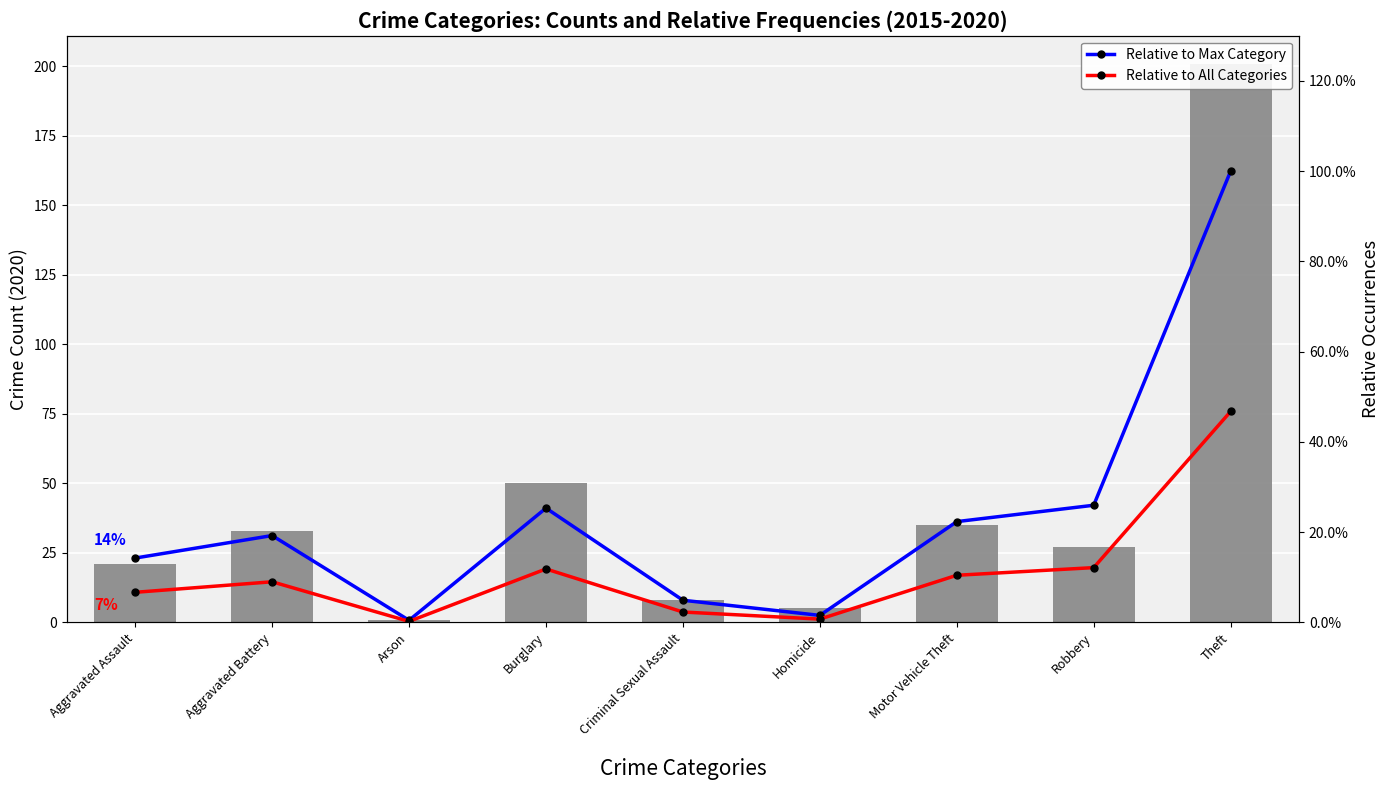

What is the greatest value displayed?

201.0